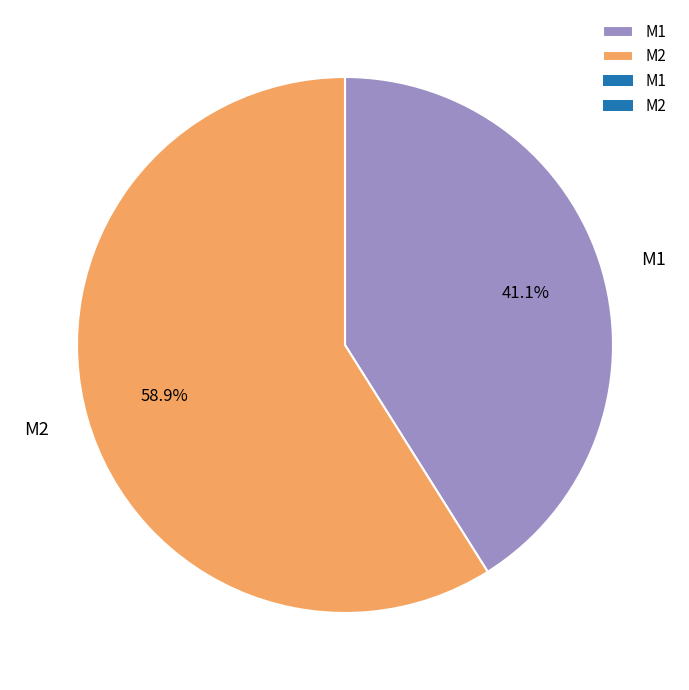

True or false: M2 accounts for 59% of the total.

True